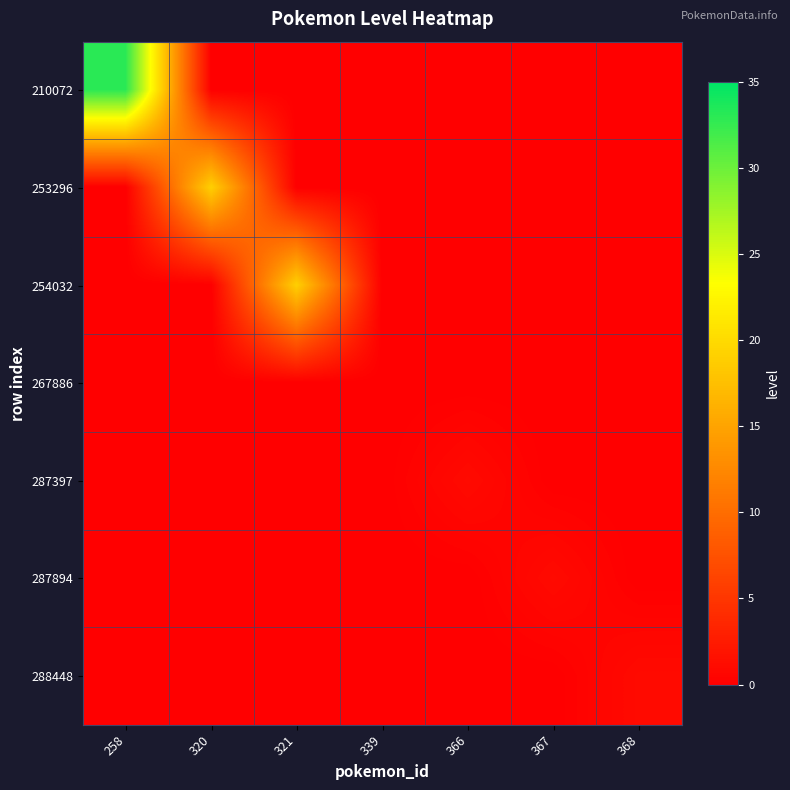

Reading left to right, what are all the values shown in this chart?

210072: 258=33	320=0	321=0	339=0	366=0	367=0	368=0
253296: 258=0	320=19	321=0	339=0	366=0	367=0	368=0
254032: 258=0	320=0	321=19	339=0	366=0	367=0	368=0
267886: 258=0	320=0	321=0	339=0	366=0	367=0	368=0
287397: 258=0	320=0	321=0	339=0	366=1	367=0	368=0
287894: 258=0	320=0	321=0	339=0	366=0	367=1	368=0
288448: 258=0	320=0	321=0	339=0	366=0	367=0	368=1